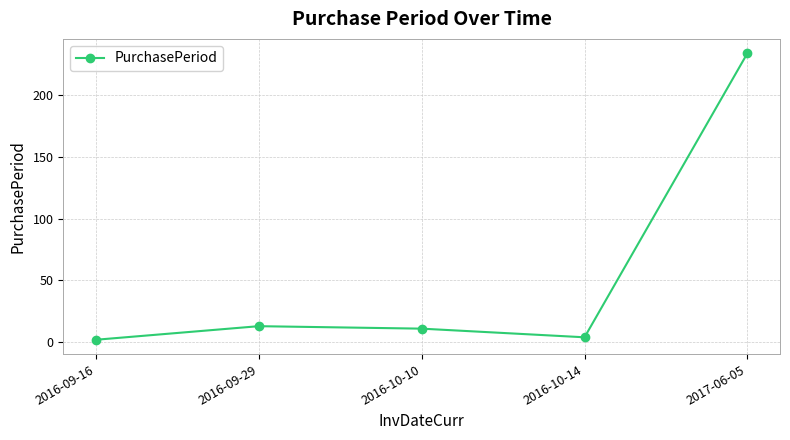

What is the change in value from 2016-09-29 to 2016-10-14?

-9